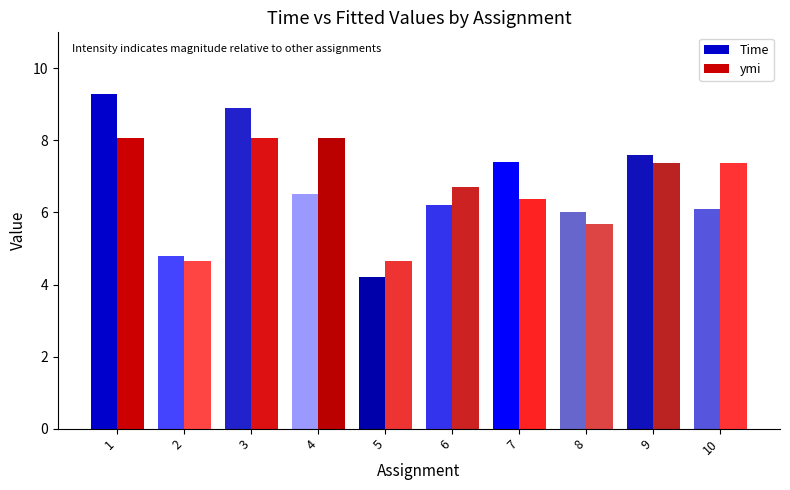

At which label is Time closest to 6?

8